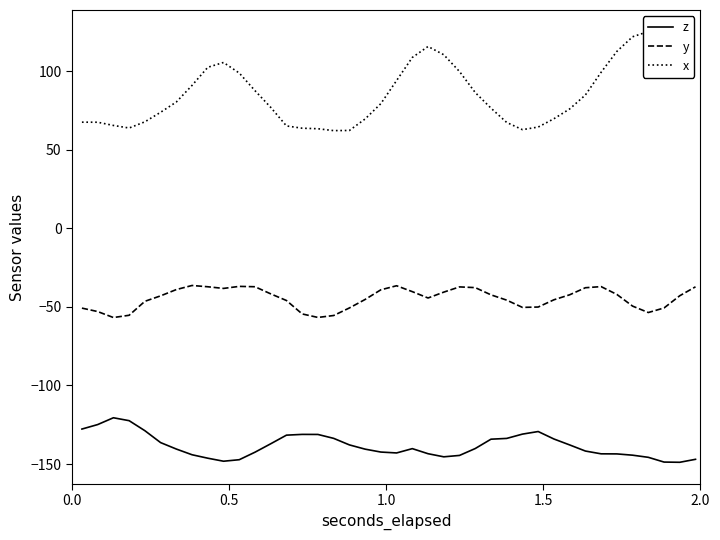

What is the minimum value for z?

-148.9